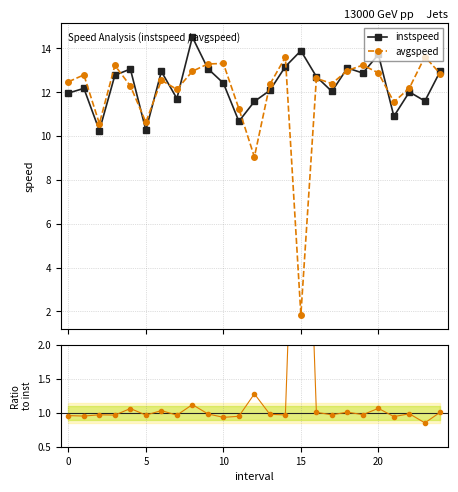

How many values in the instspeed series are below 12?

8